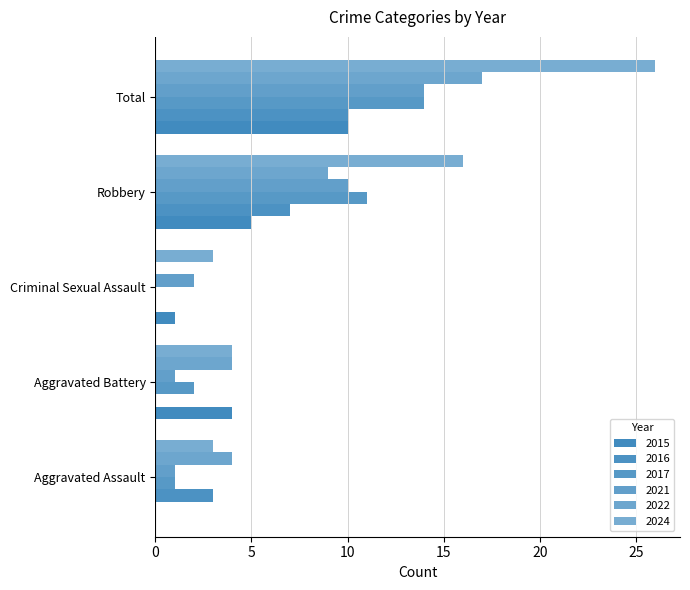

True or false: 2024 has a value of 16 at Robbery.

True